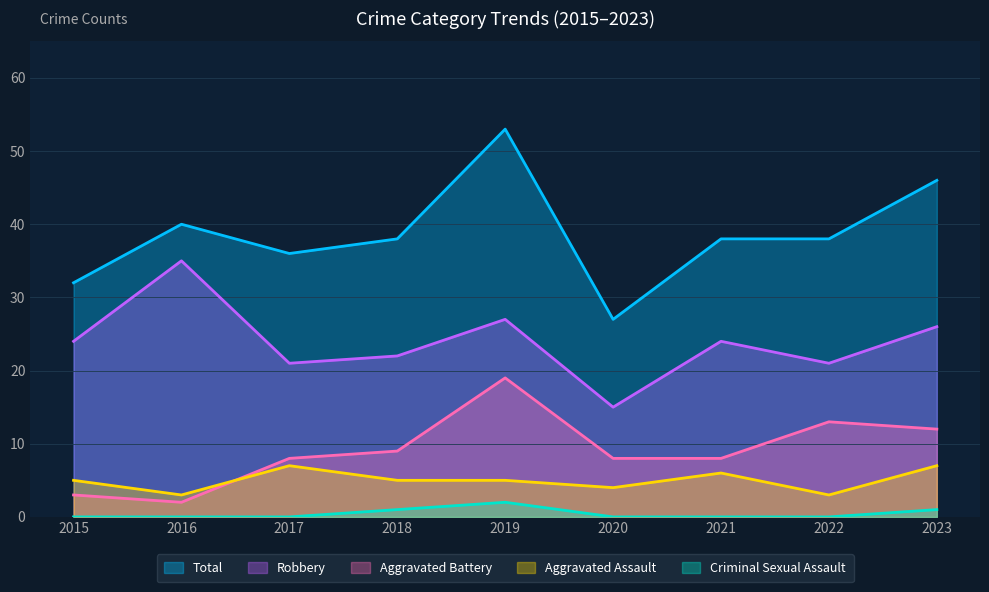

How many interior local peaks does the Robbery series have?

3